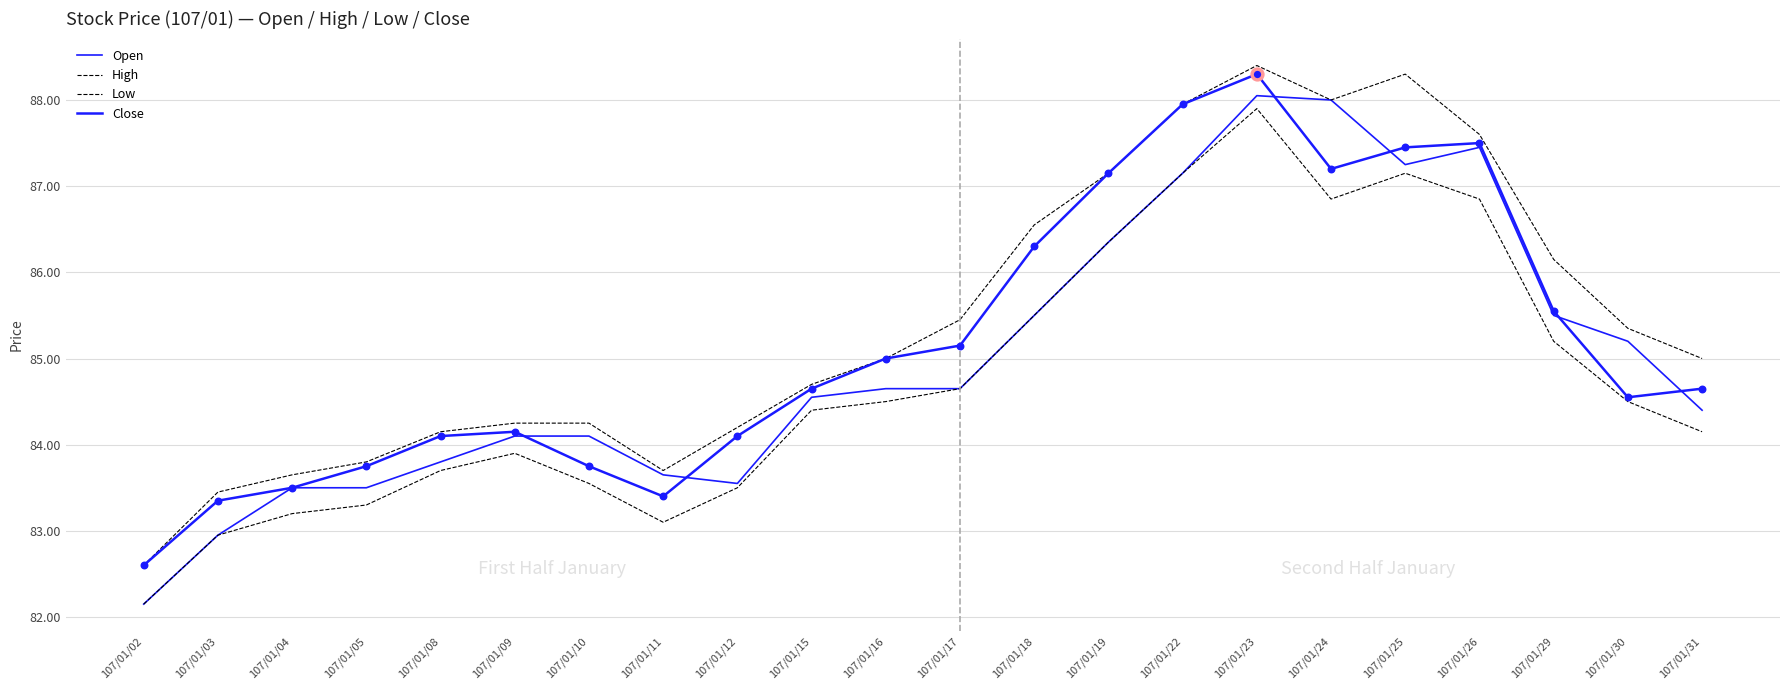

Which series has the largest total across all categories?

High